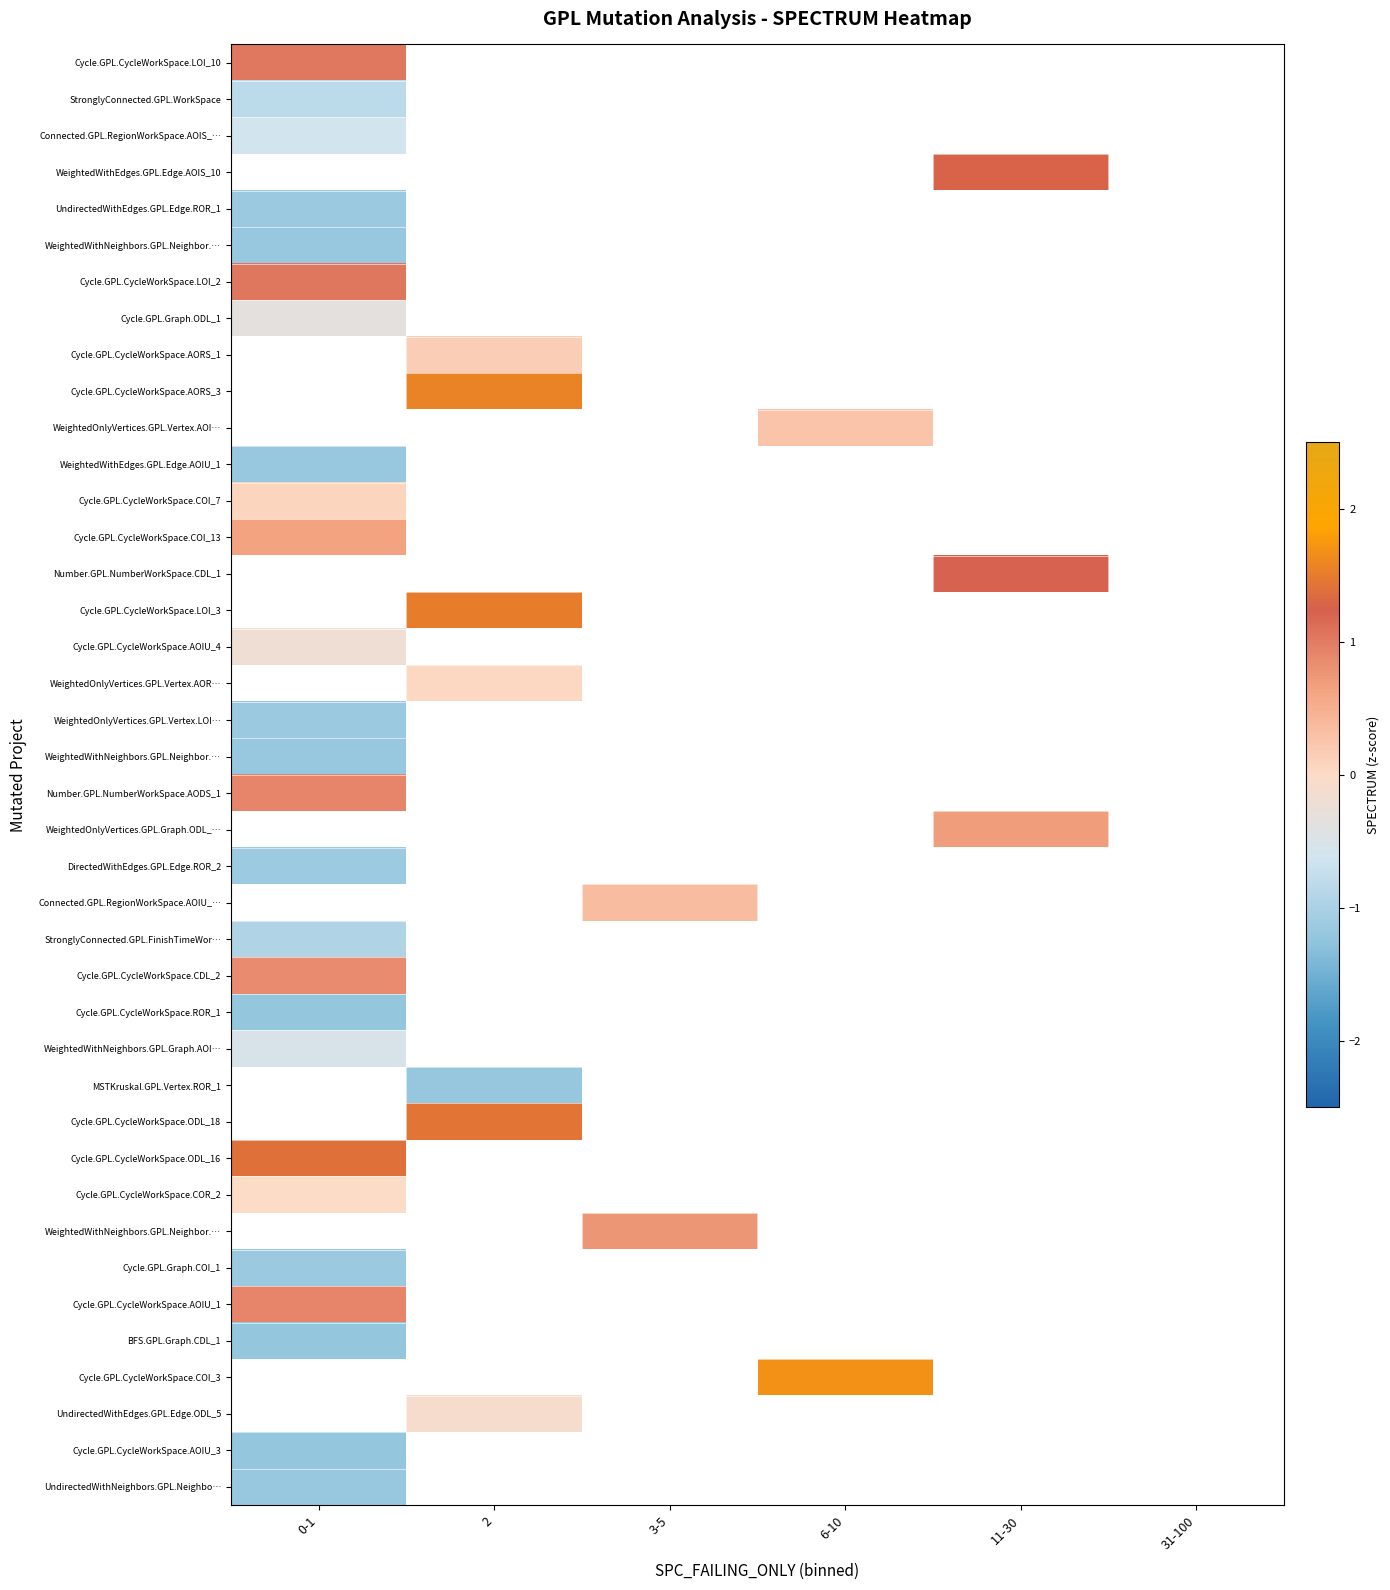

What is the maximum value shown in the chart?

1.7